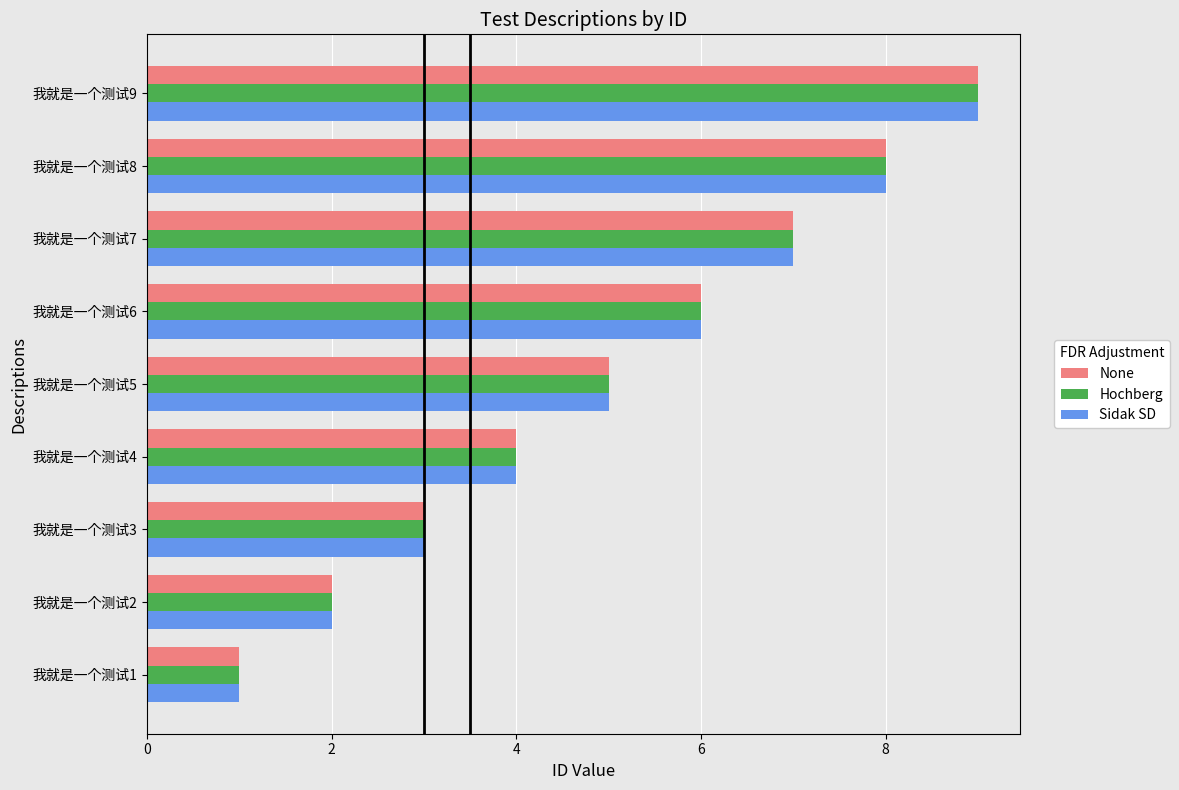

Is the value of None at 我就是一个测试6 greater than the value of Hochberg at 我就是一个测试8?

No